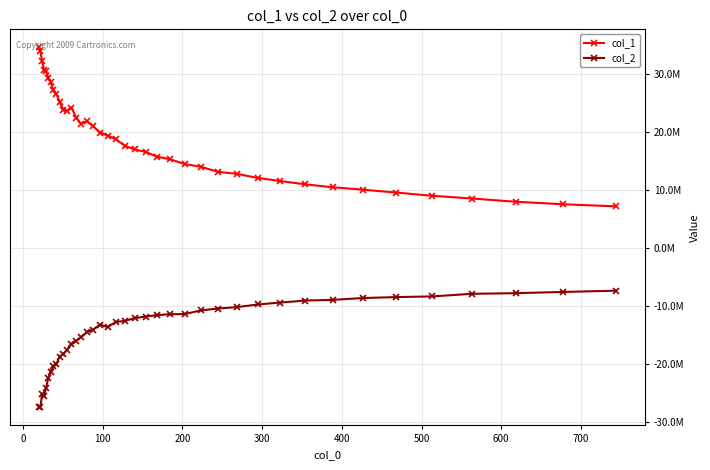

What is the difference between the maximum and minimum values in the col_1 series?

27418906.8